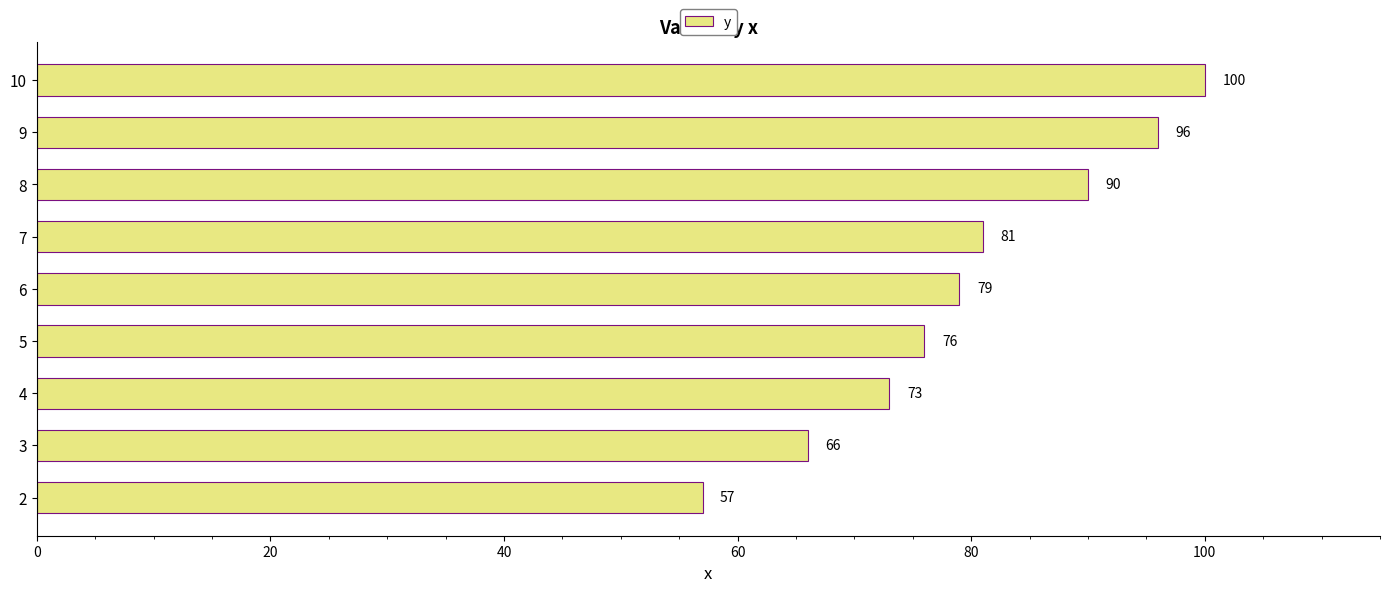

What is the change in value from 2 to 3?

+9